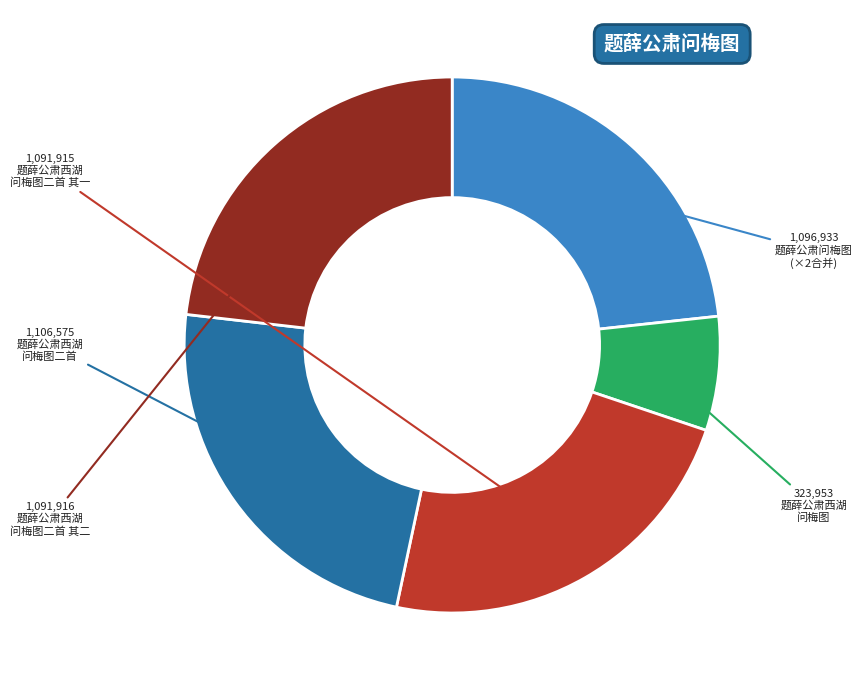

Does any single category account for the majority?

No